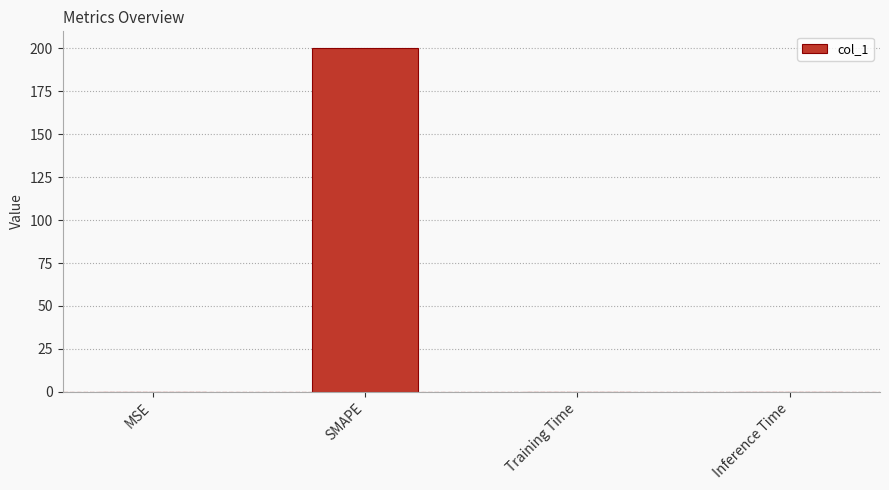

Is it true that the value at MSE is 0.0?

True